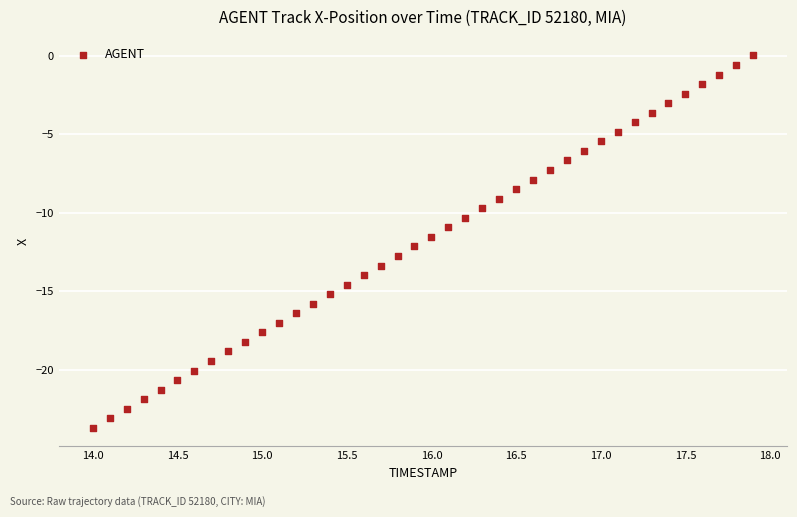

What is the range of Y values (max minus min)?

23.8